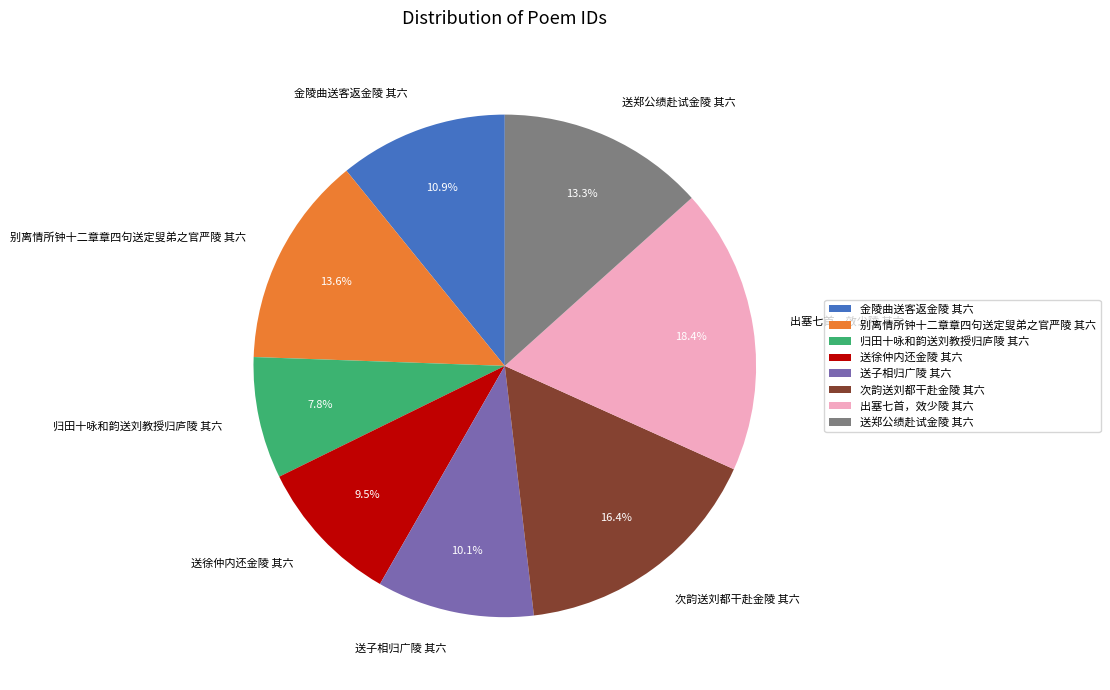

What portion of the pie excludes 次韵送刘都干赴金陵 其六?

83.6%